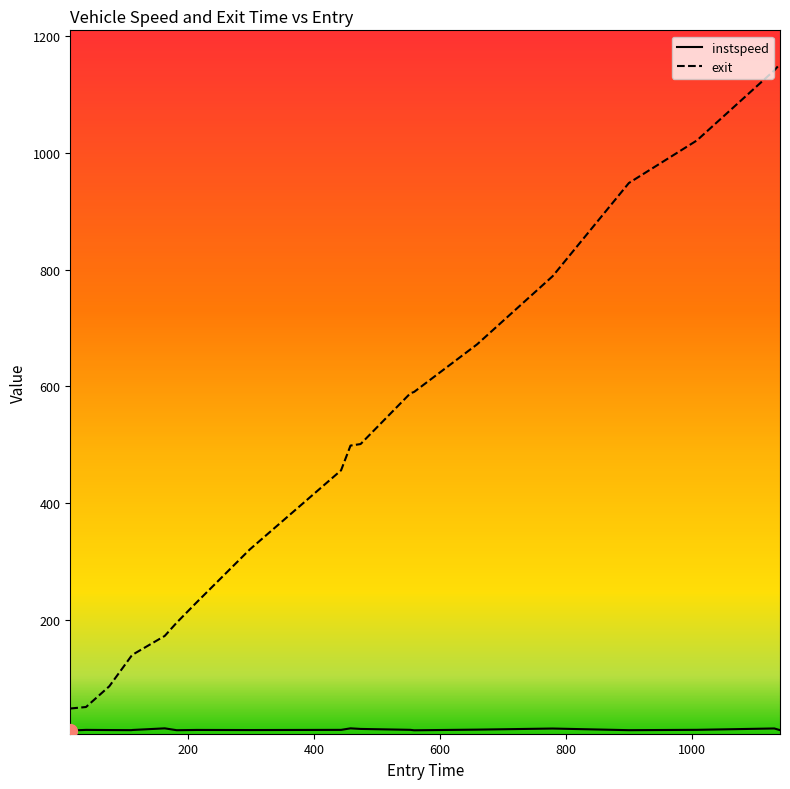

Does the chart display data point markers on the line(s)?

No